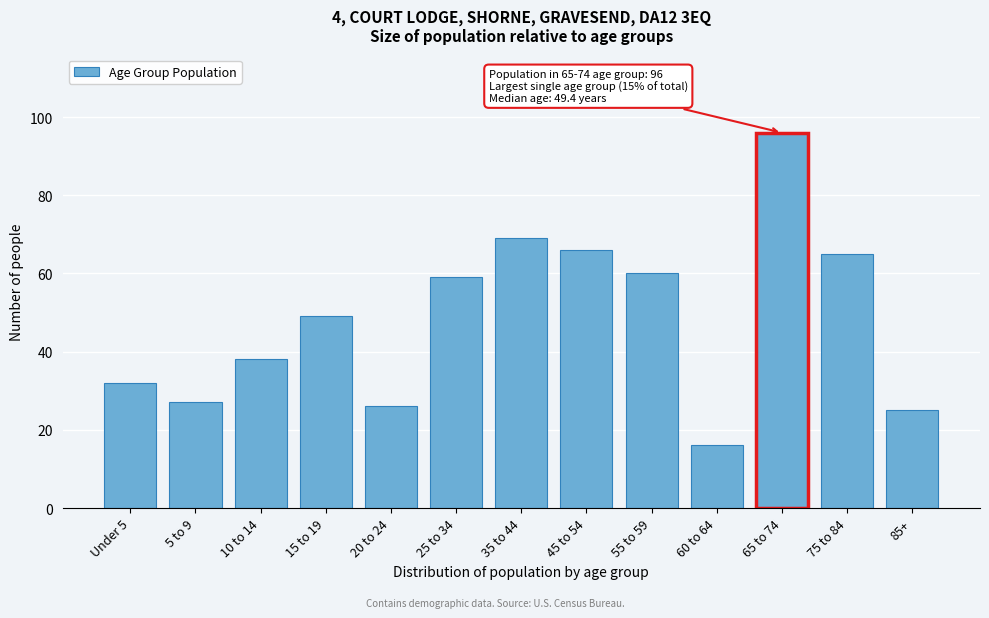

Reading left to right, transcribe all the data shown in this chart.

Under 5=32	5 to 9=27	10 to 14=38	15 to 19=49	20 to 24=26	25 to 34=59	35 to 44=69	45 to 54=66	55 to 59=60	60 to 64=16	65 to 74=96	75 to 84=65	85+=25